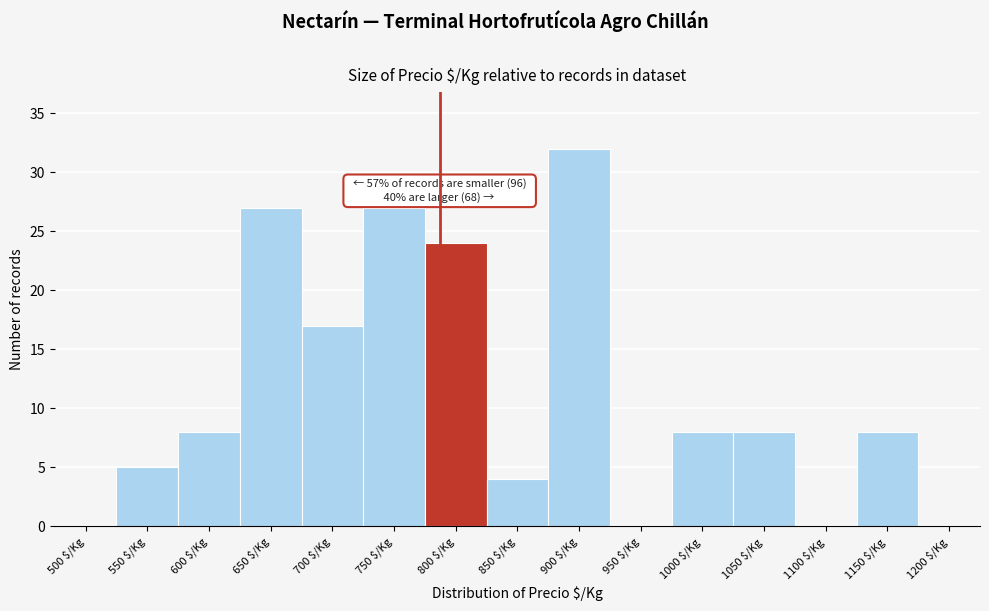

What is the sum of all values?

168